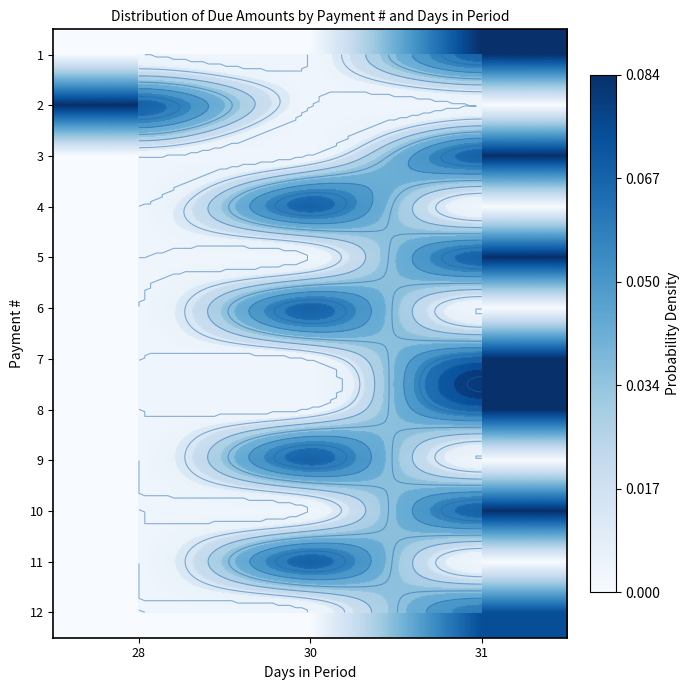

The 12 series shows 0.1 at 31. True or false?

False